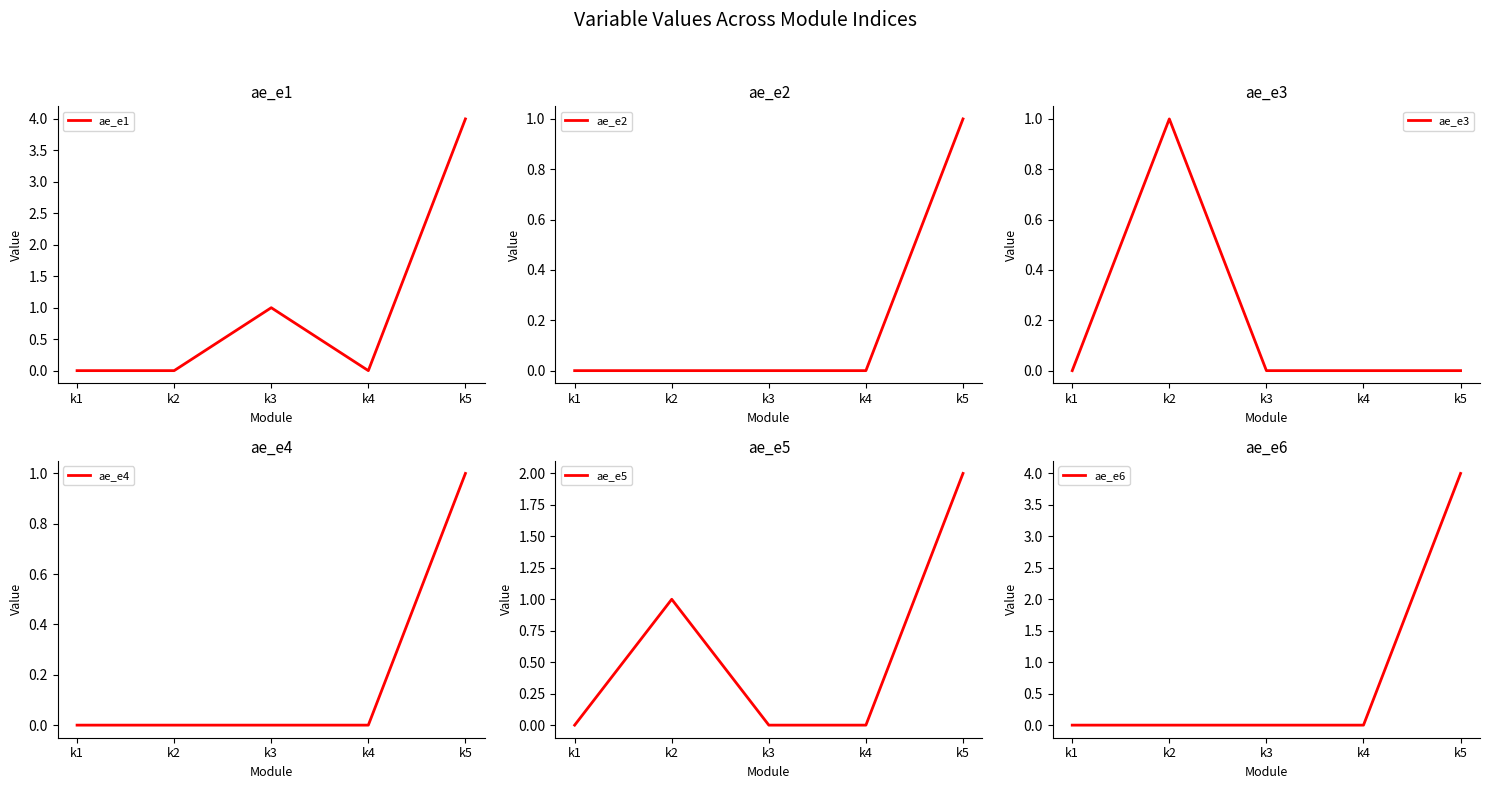

Where is ae_e4 nearest to the value 0?

k1